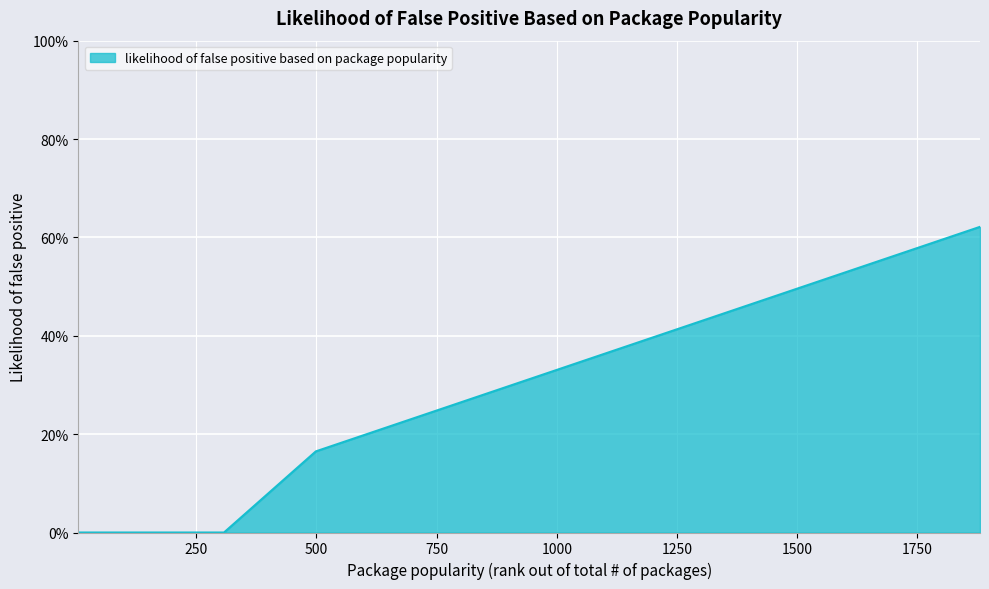

Does the chart display data point markers on the line(s)?

No